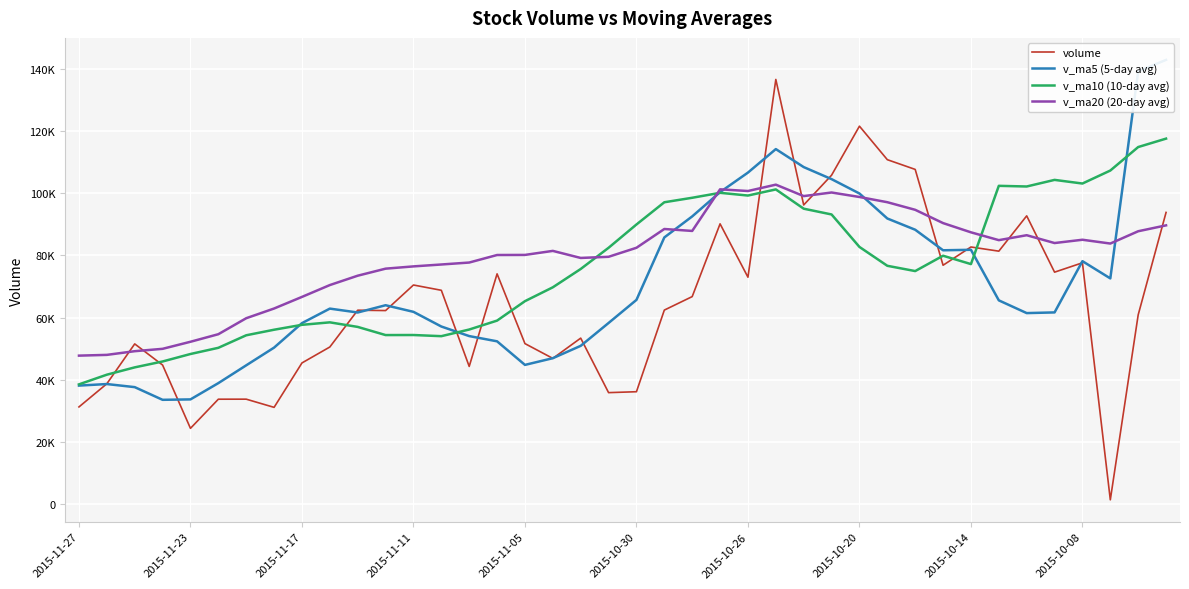

Is this an area chart (filled region under the line)?

No